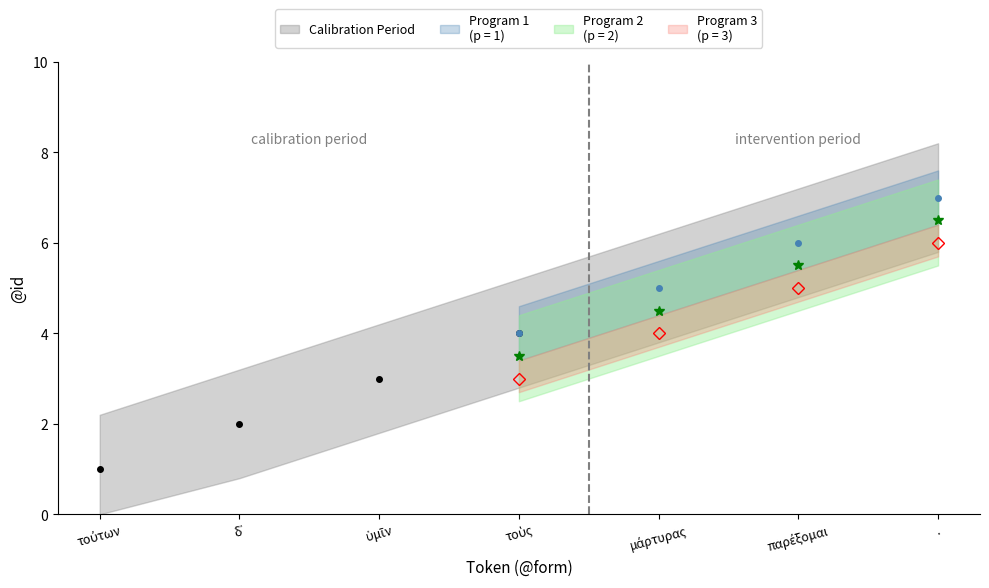

The value at τοὺς is 4. True or false?

True